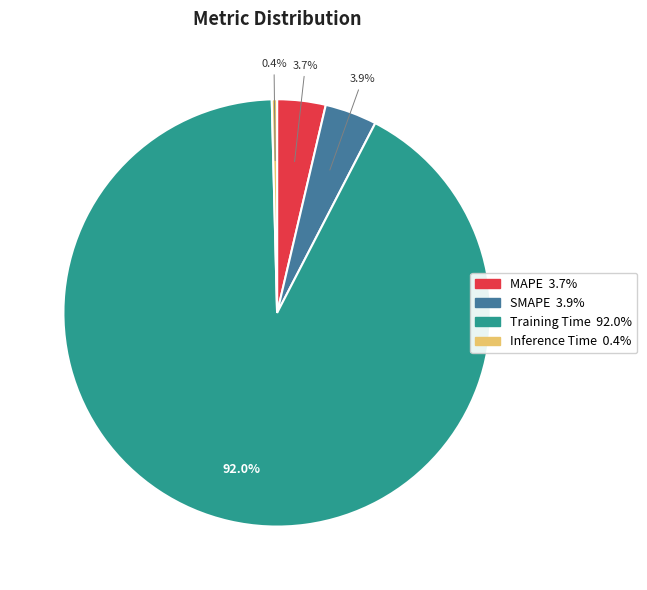

To the nearest percent, what portion does Training Time represent?

92%